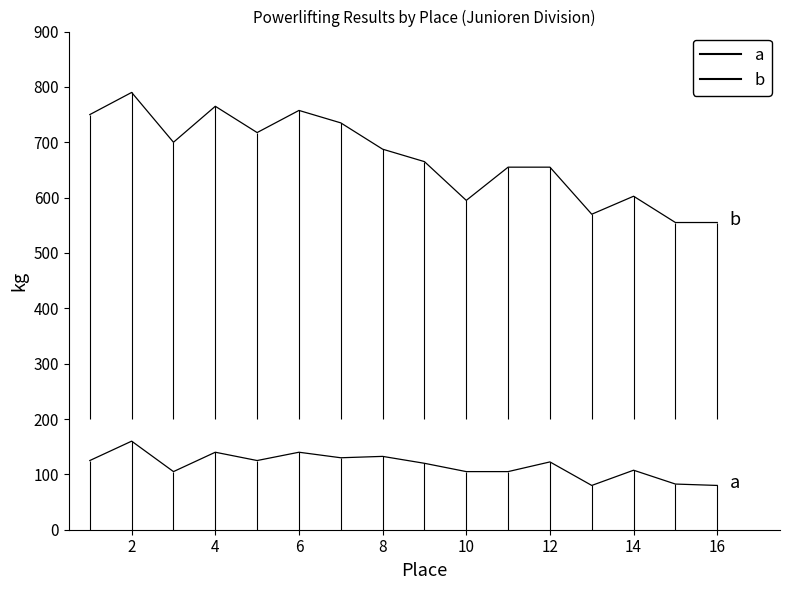

True or false: TotalKg and Best3BenchKg intersect in this chart.

False